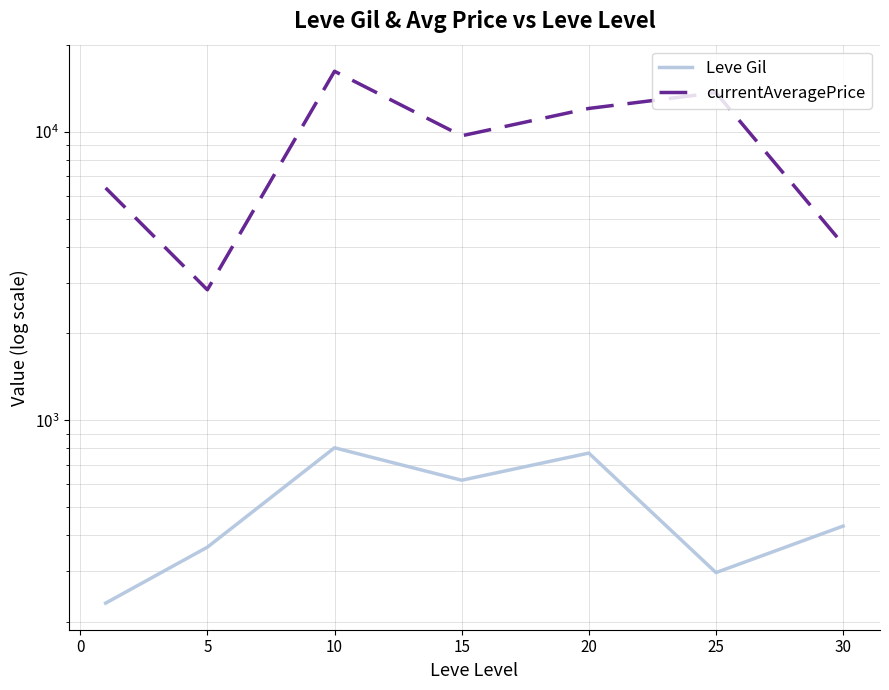

The Leve Gil series shows 351.4 at −5. True or false?

False